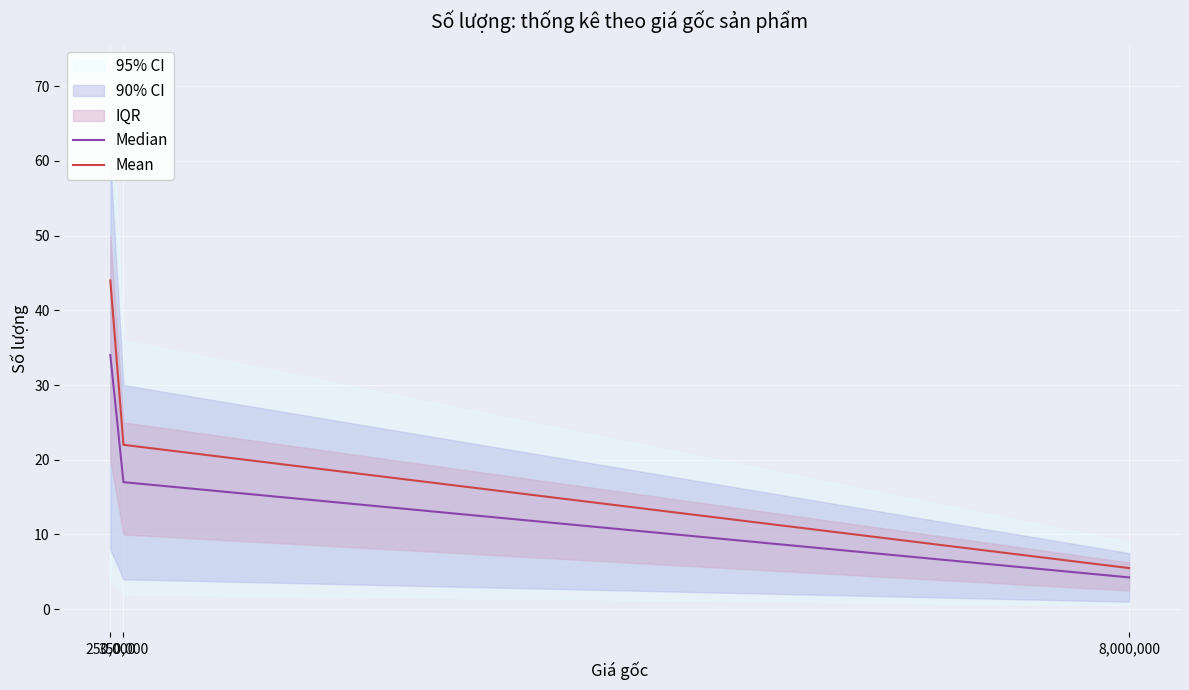

At how many categories does at least one series exceed 10?

2